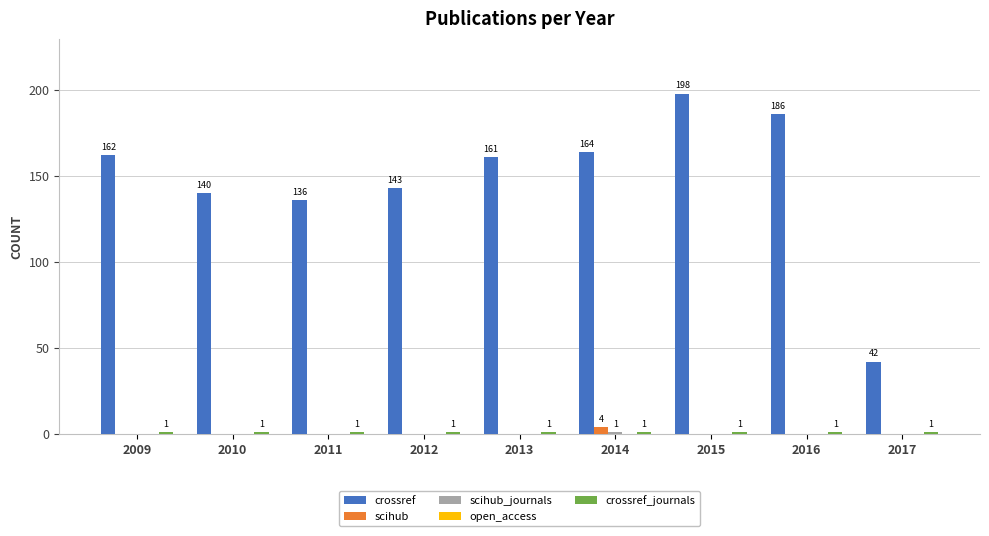

Which series changed the most between 2010 and 2014?

crossref